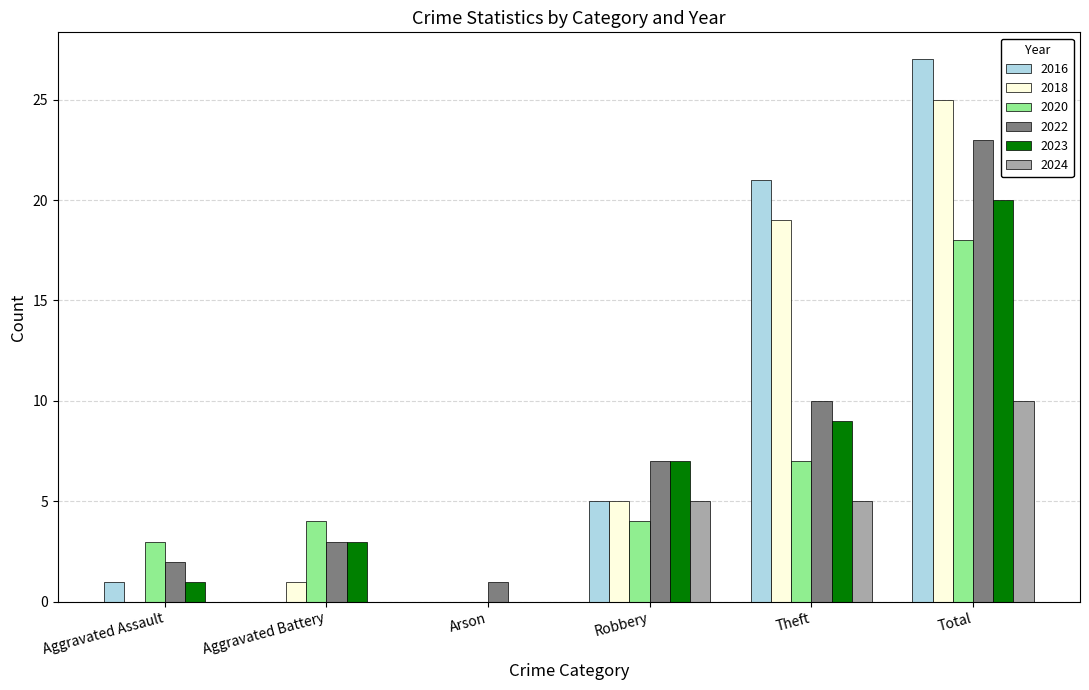

At which category is the sum across all series the highest?

Total